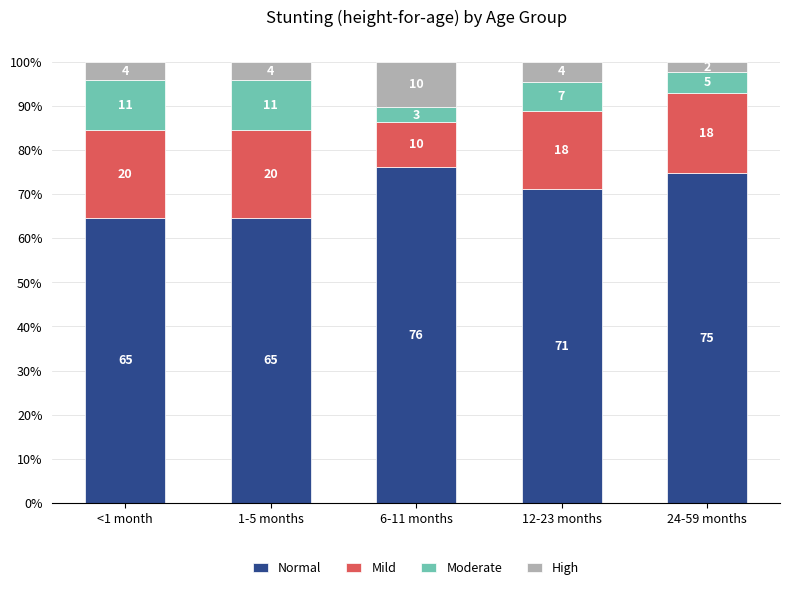

What are all the series names shown in the legend?

Normal, Mild, Moderate, High